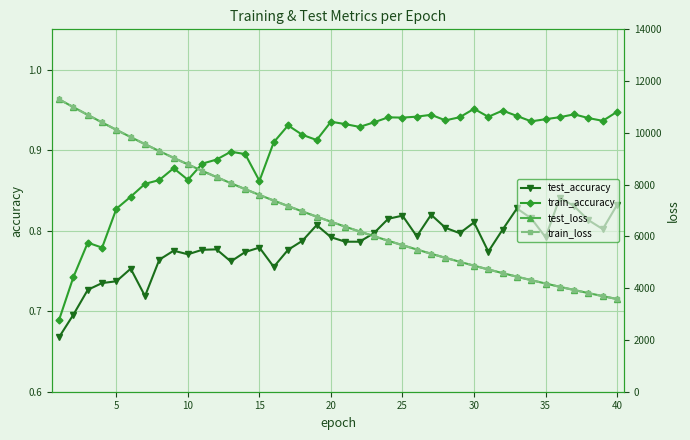

Reading right to left, transcribe all the data shown in this chart.

test_accuracy: 0.8	0.8	0.8	0.8	0.8	0.8	0.8	0.8	0.8	0.8	0.8	0.8	0.8	0.8	0.8	0.8	0.8	0.8	0.8	0.8	0.8	0.8	0.8	0.8	0.8	0.8	0.8	0.8	0.8	0.8	0.8	0.8	0.8	0.7	0.8	0.7	0.7	0.7	0.7	0.7
train_accuracy: 0.9	0.9	0.9	0.9	0.9	0.9	0.9	0.9	0.9	0.9	1.0	0.9	0.9	0.9	0.9	0.9	0.9	0.9	0.9	0.9	0.9	0.9	0.9	0.9	0.9	0.9	0.9	0.9	0.9	0.9	0.9	0.9	0.9	0.9	0.8	0.8	0.8	0.8	0.7	0.7
test_loss: 3579.9	3693.4	3809.7	3929.7	4053.0	4180.0	4310.2	4444.4	4582.3	4724.0	4869.5	5019.4	5173.2	5331.5	5494.1	5661.1	5832.7	6009.0	6190.2	6376.3	6567.4	6763.3	6964.8	7171.8	7384.3	7602.2	7826.0	8056.2	8291.6	8533.5	8781.5	9035.5	9295.8	9563.5	9836.9	10116.2	10402.4	10694.6	10991.7	11293.2
train_loss: 3579.3	3692.6	3809.2	3929.0	4052.3	4179.1	4309.5	4443.5	4581.3	4723.0	4868.7	5018.4	5172.3	5330.5	5493.0	5660.0	5831.6	6007.9	6189.0	6375.0	6566.0	6762.3	6963.7	7170.4	7382.7	7601.2	7824.6	8054.3	8290.0	8532.0	8780.1	9033.9	9294.7	9561.6	9835.0	10114.6	10401.8	10692.3	10989.6	11293.0